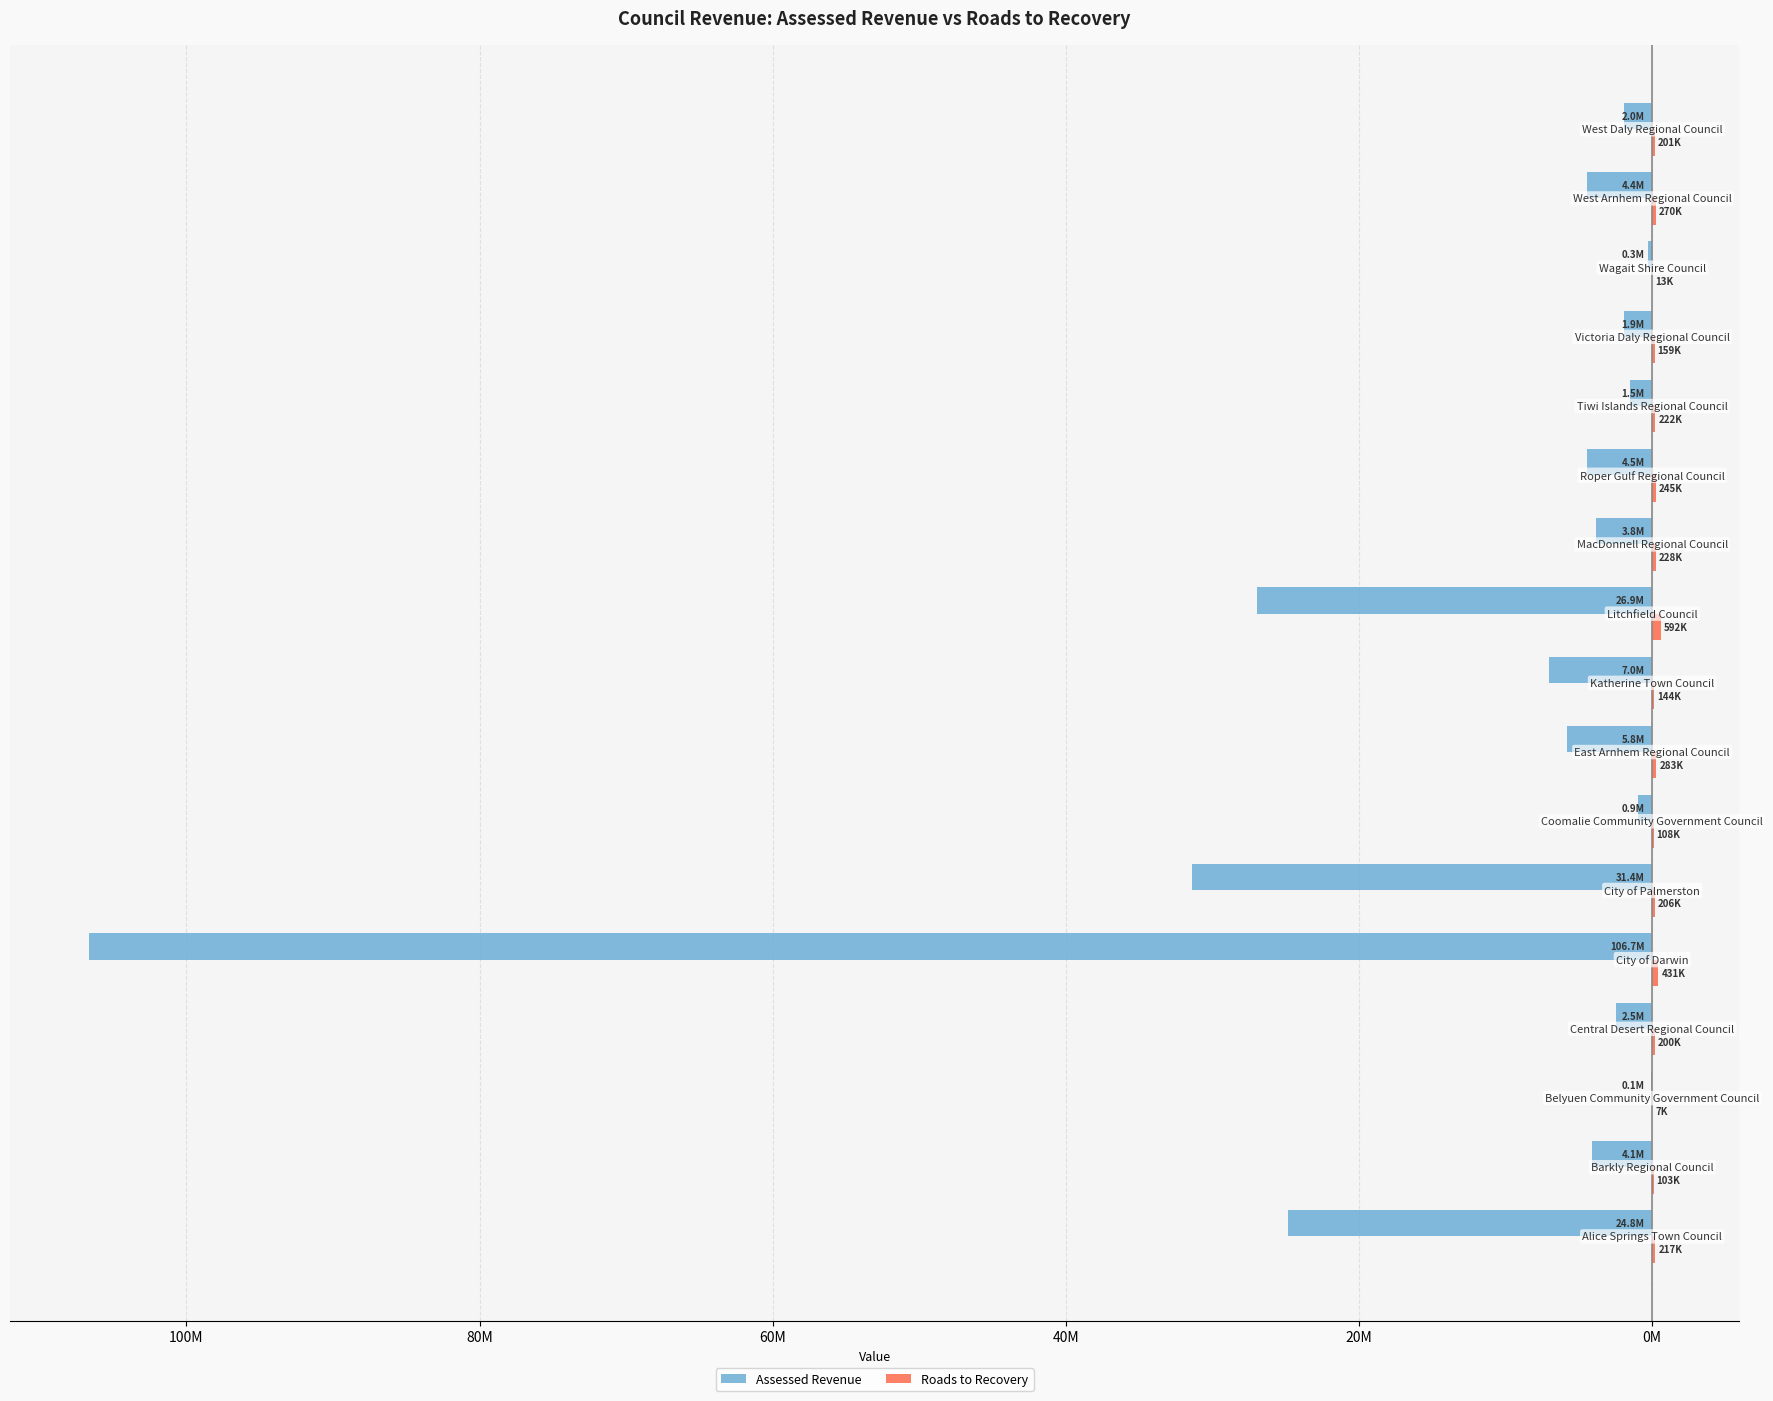

What is the value of the Assessed Revenue bar at the 1st from the left?

-24842094